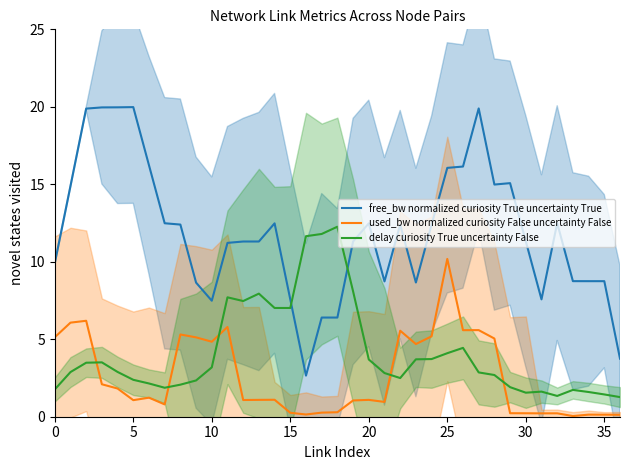

True or false: free_bw normalized curiosity True uncertainty True and delay curiosity True uncertainty False intersect in this chart.

True